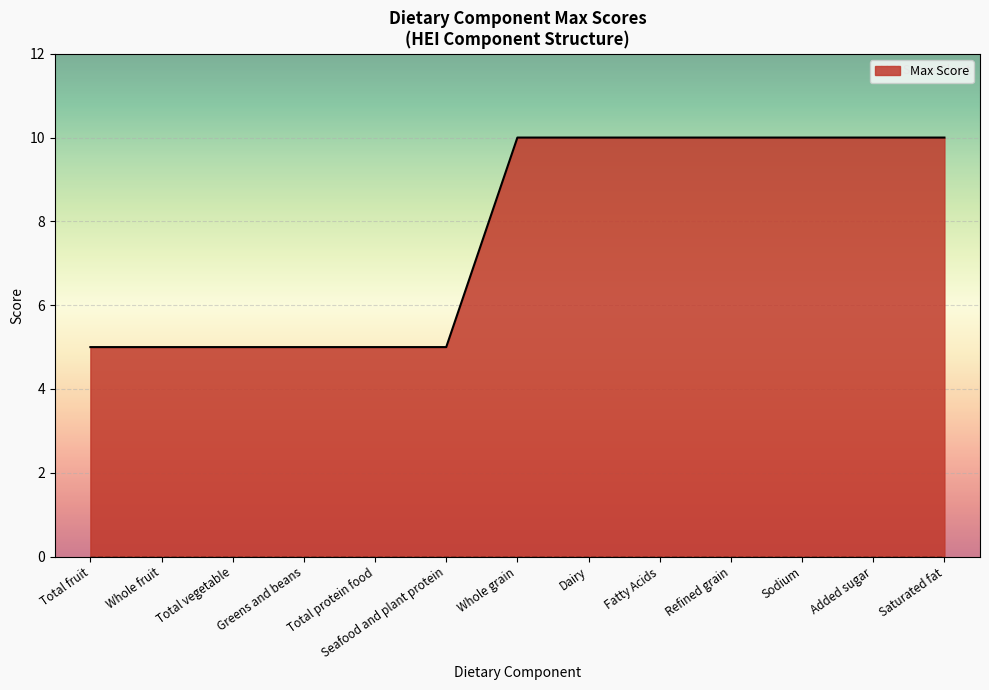

Reading left to right, extract all data points from this chart.

Total fruit=5	Whole fruit=5	Total vegetable=5	Greens and beans=5	Total protein food=5	Seafood and plant protein=5	Whole grain=10	Dairy=10	Fatty Acids=10	Refined grain=10	Sodium=10	Added sugar=10	Saturated fat=10